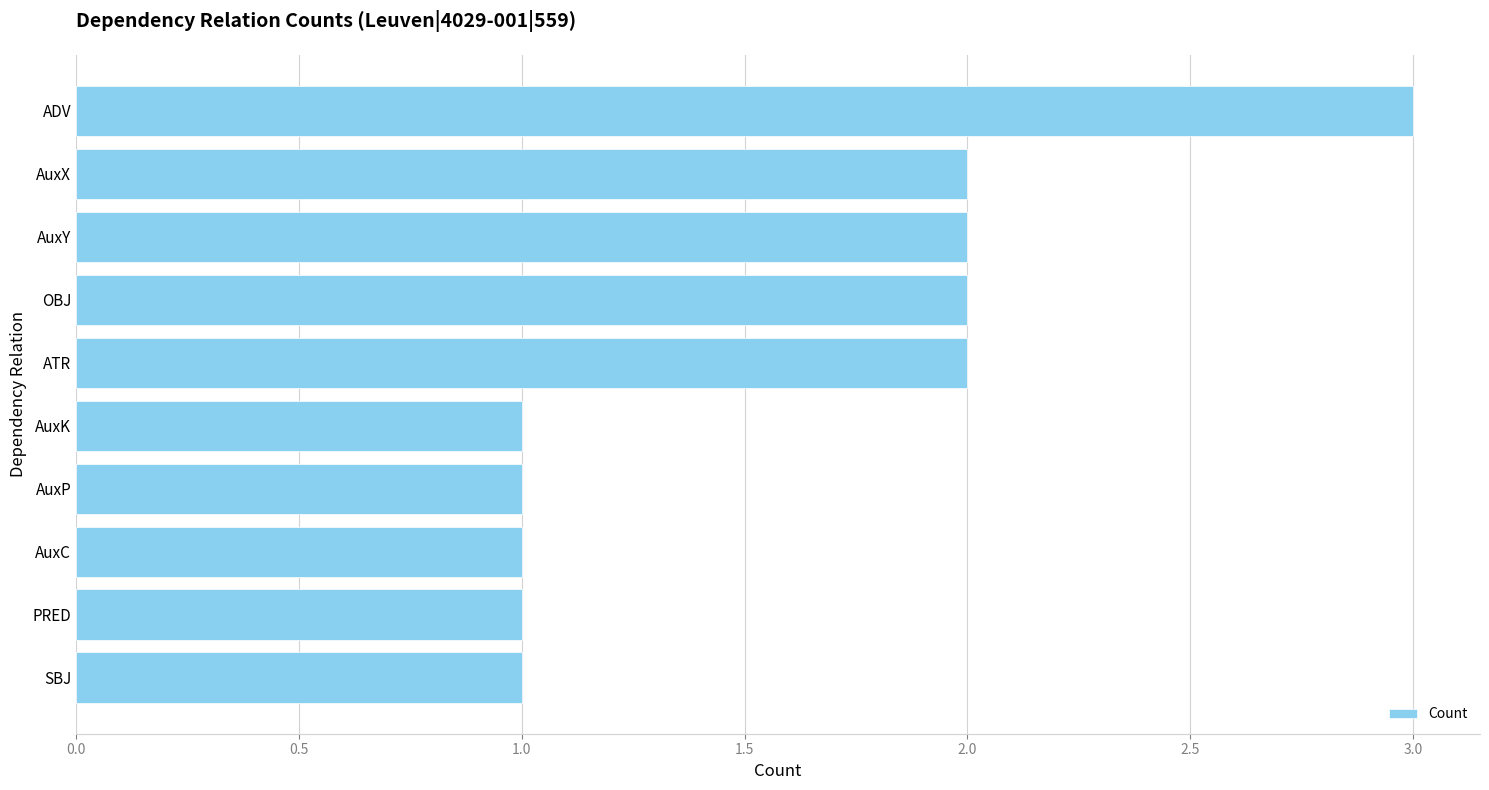

The chart shows a value of 1 at AuxK. True or false?

True